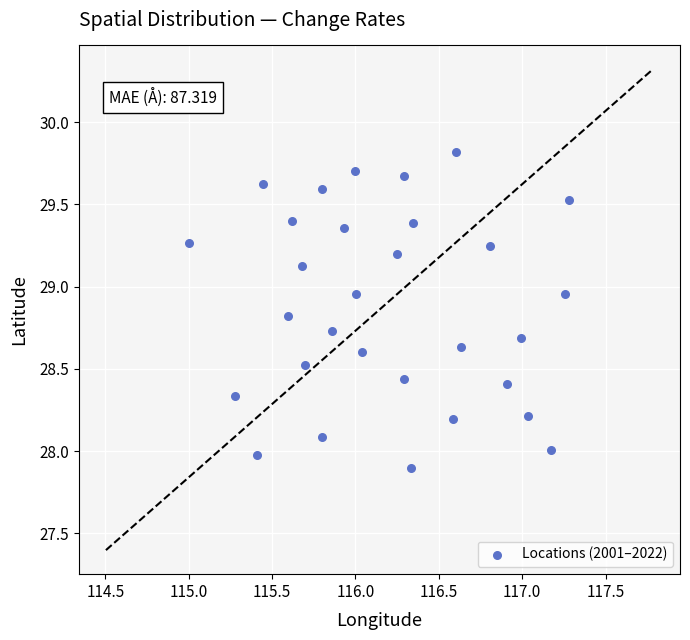

What is the range of X values (max minus min)?

2.3